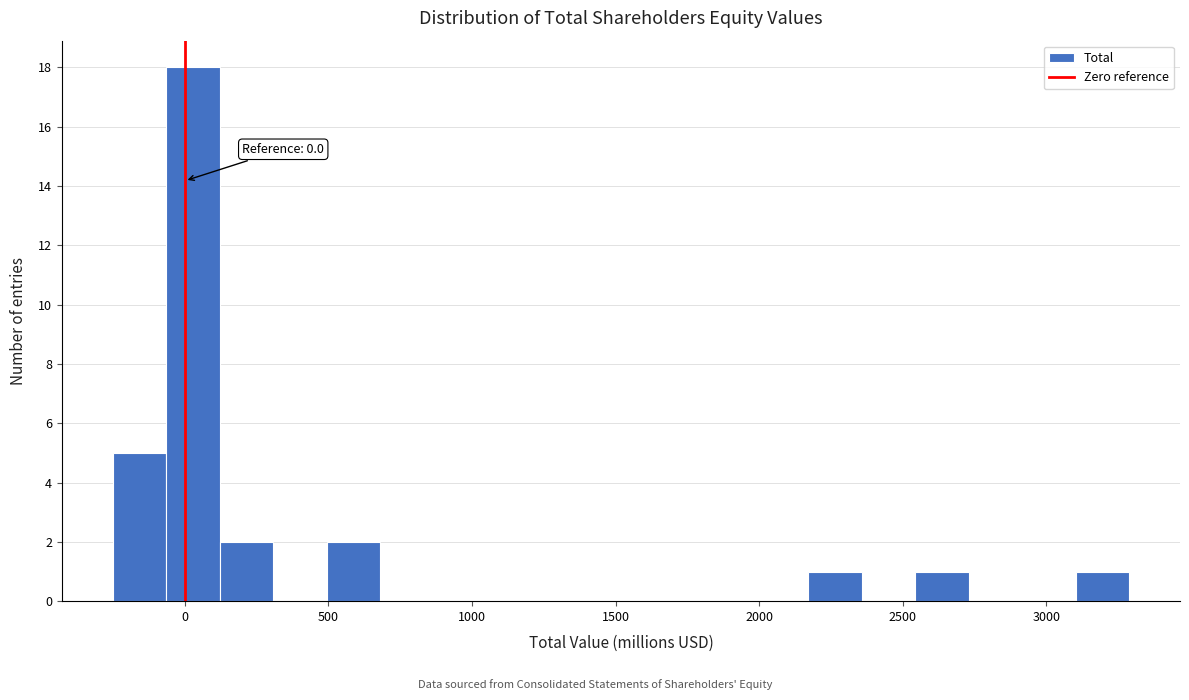

Read against the x-axis, roughly where is the centre of the tallest bar?

50